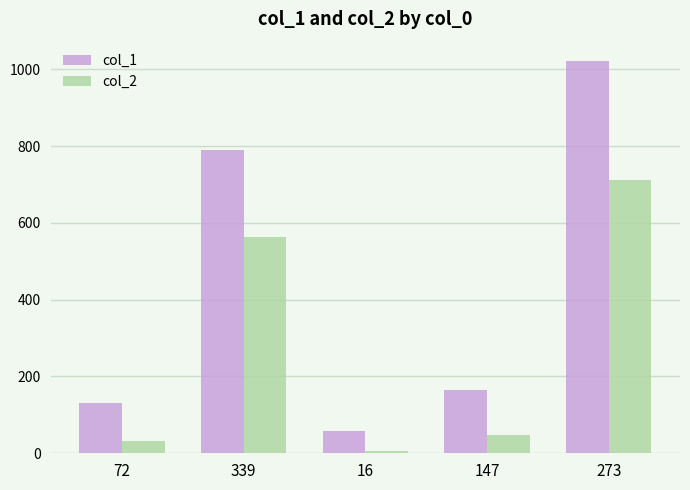

Which series changed the most between 72 and 339?

col_1